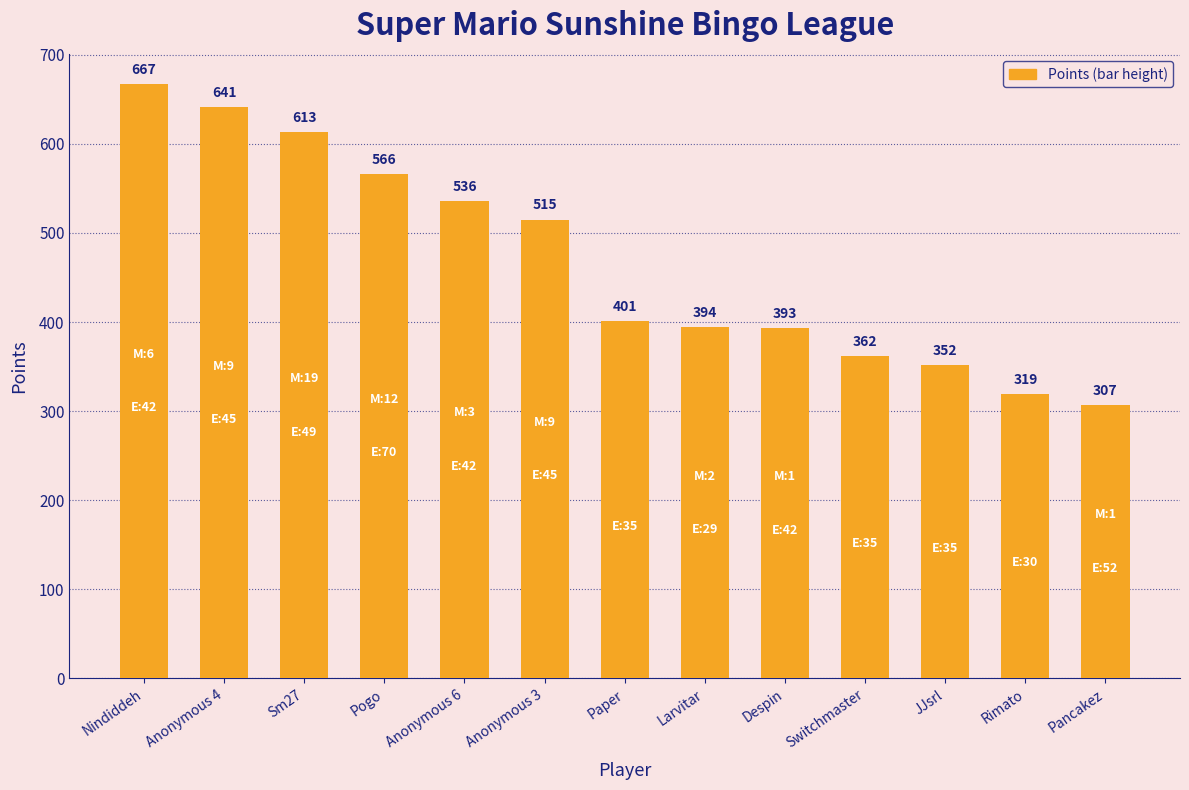

What is the difference between the second highest and second lowest values?

322